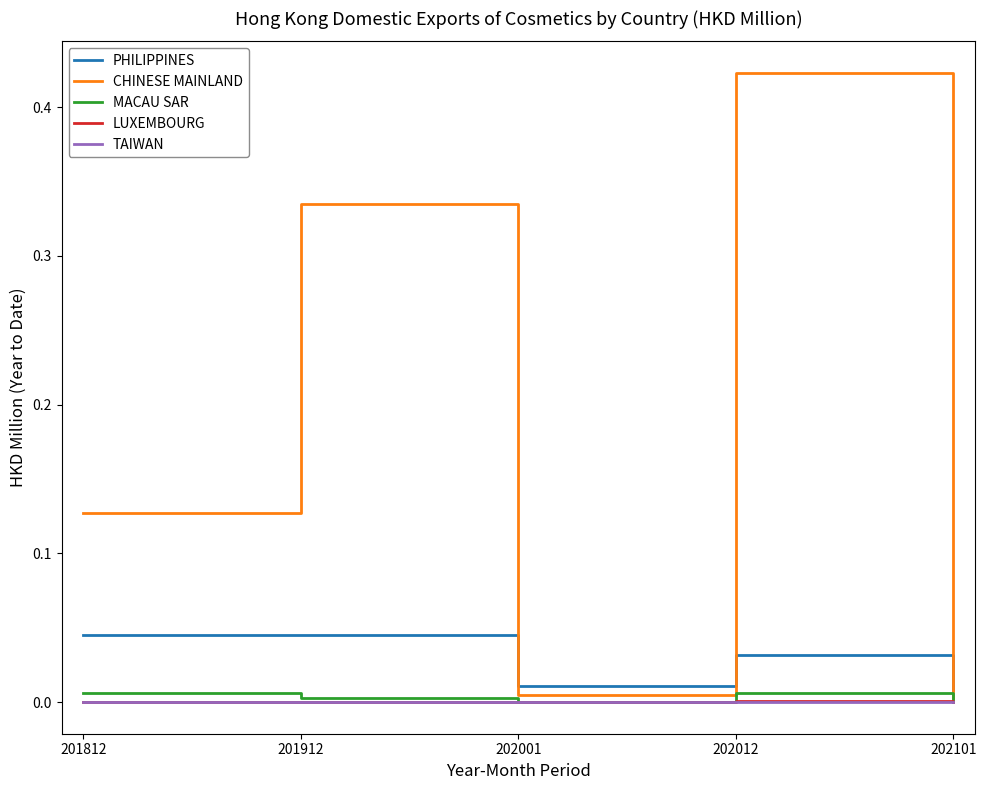

True or false: CHINESE MAINLAND has a value of 0.0 at 202101.

True